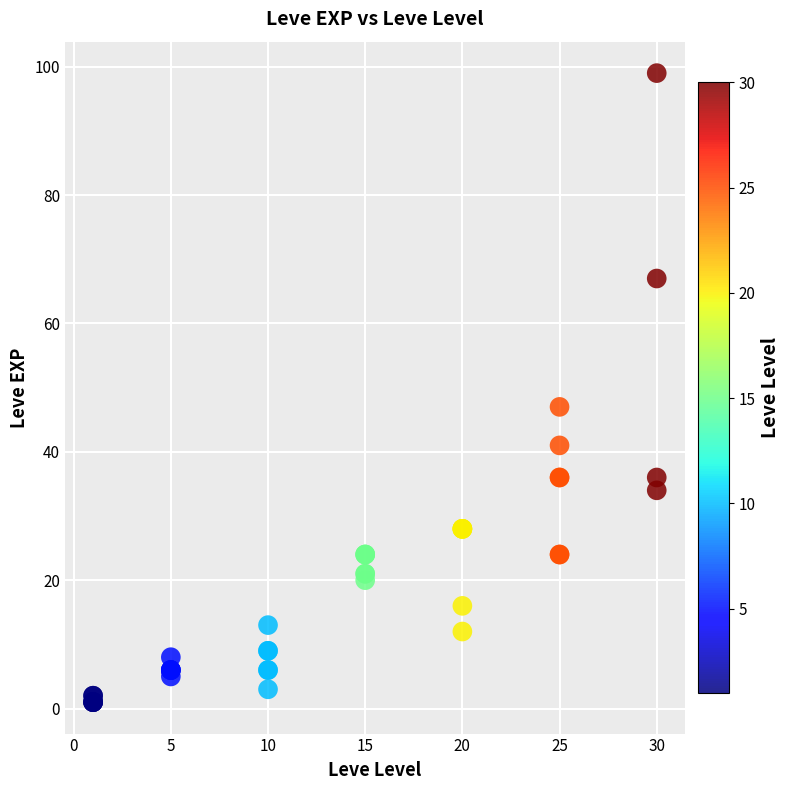

What Y value in the scatter plot is closest to 50?

47